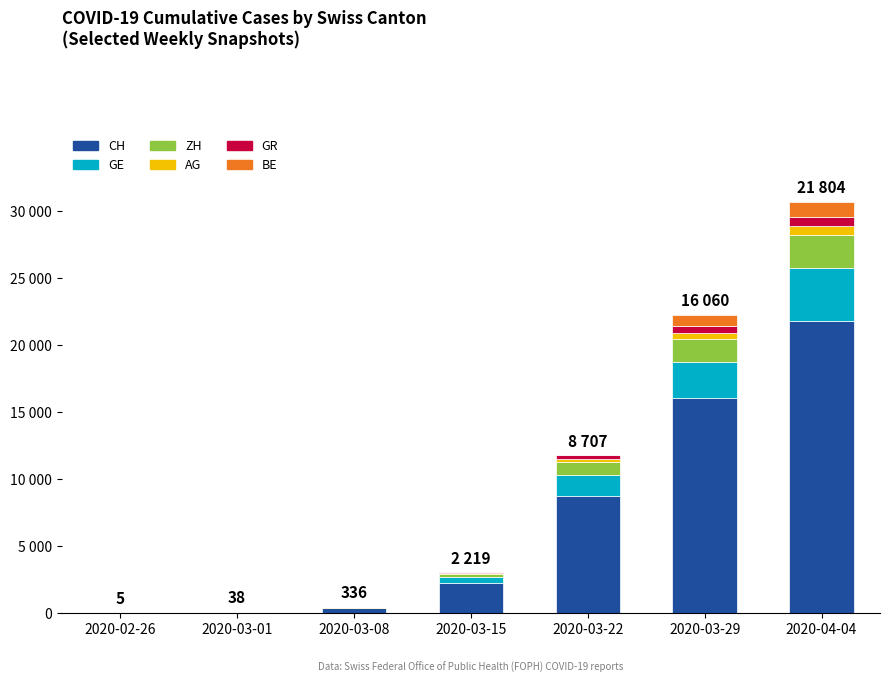

Are the bars horizontal?

No